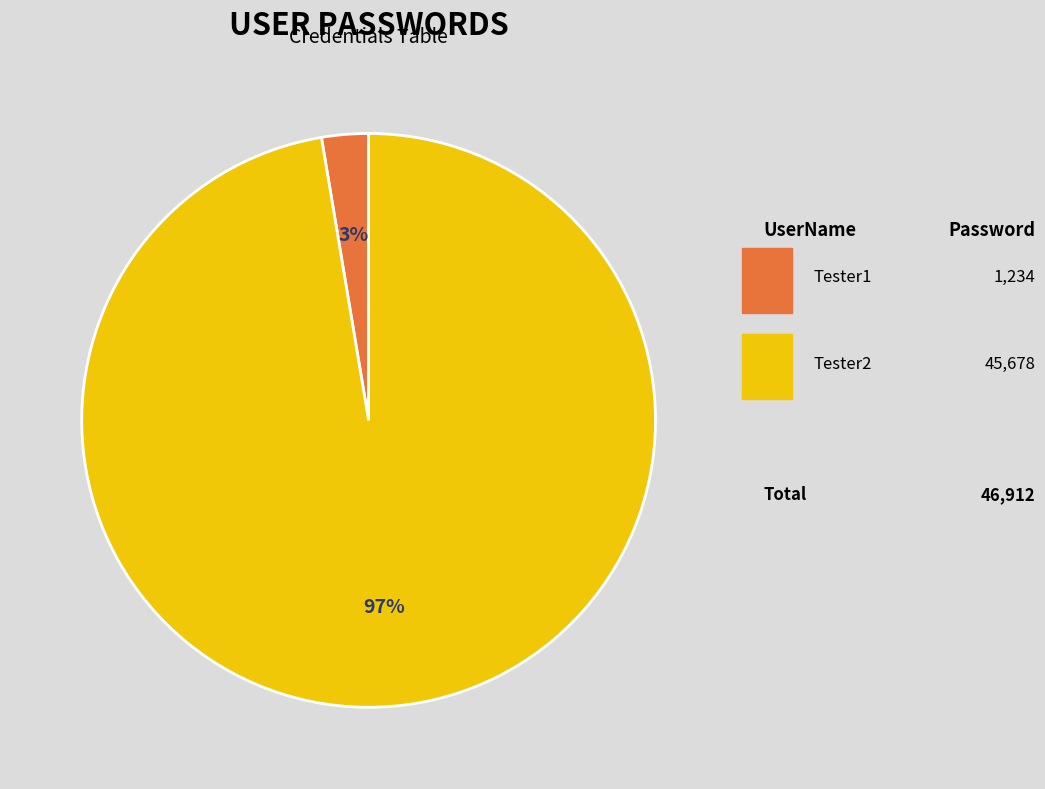

Count the number of slices in the pie.

2